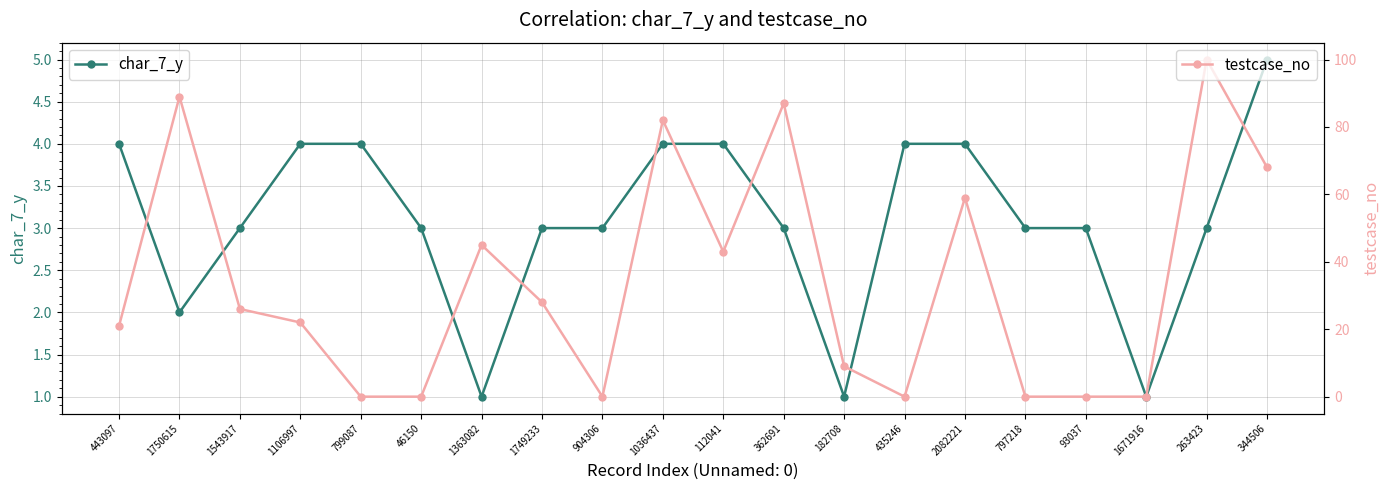

How many values in the char_7_y series are below 3?

4